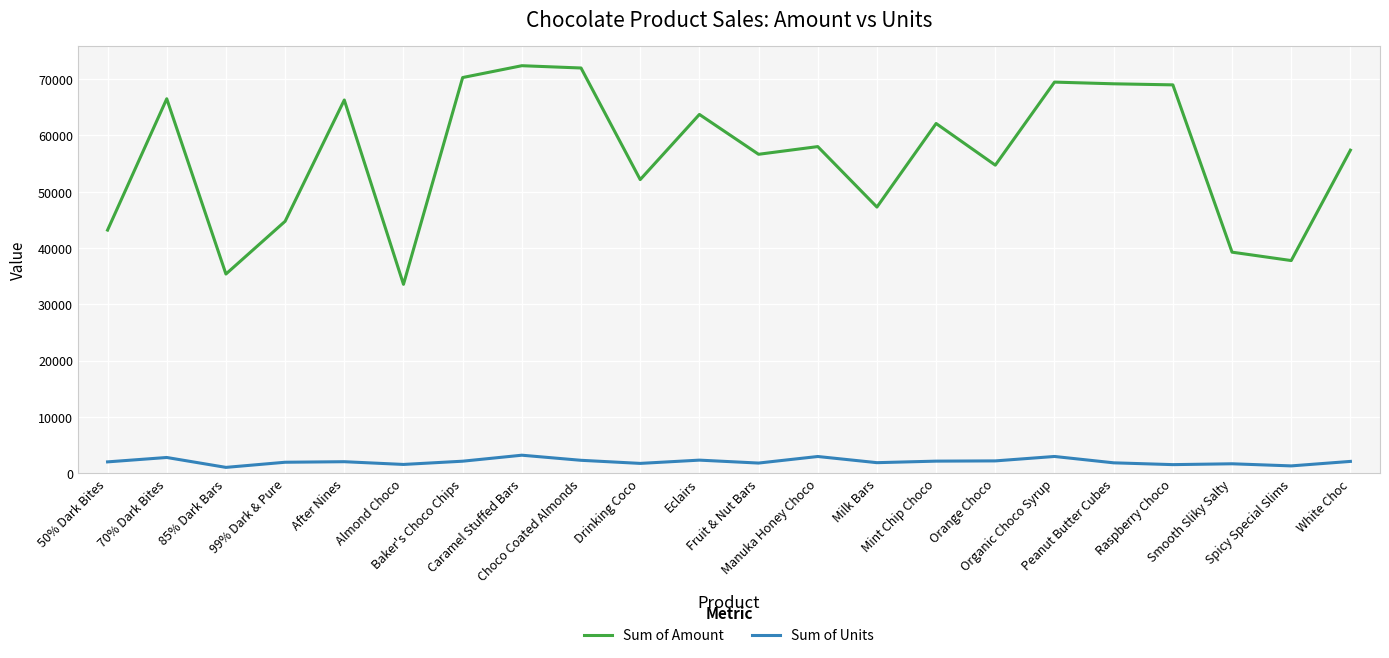

Which series has the largest range (max minus min)?

Sum of Amount